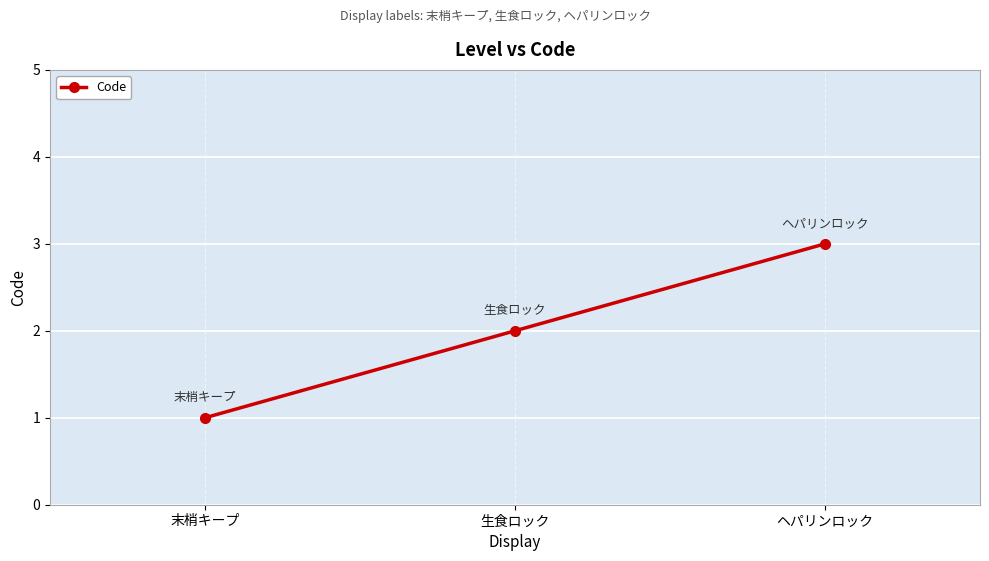

Rank the categories by value from highest to lowest.

ヘパリンロック, 生食ロック, 末梢キープ